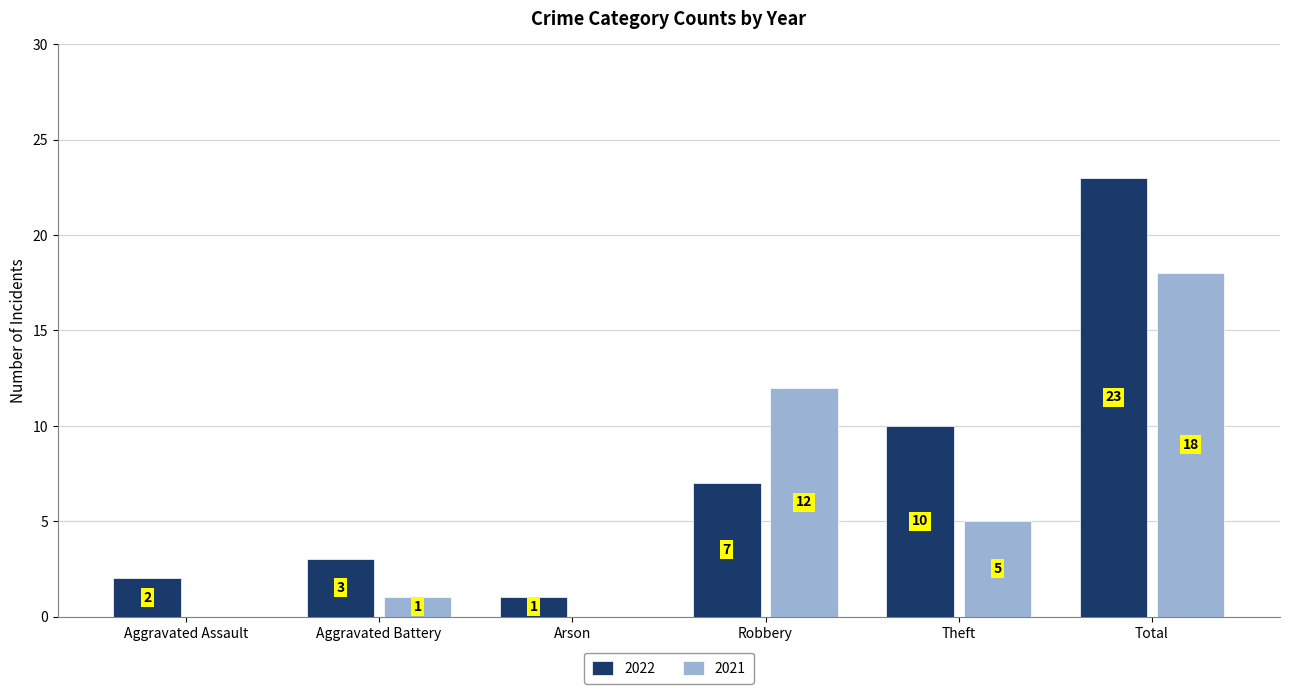

Which series has the largest total across all categories?

2022